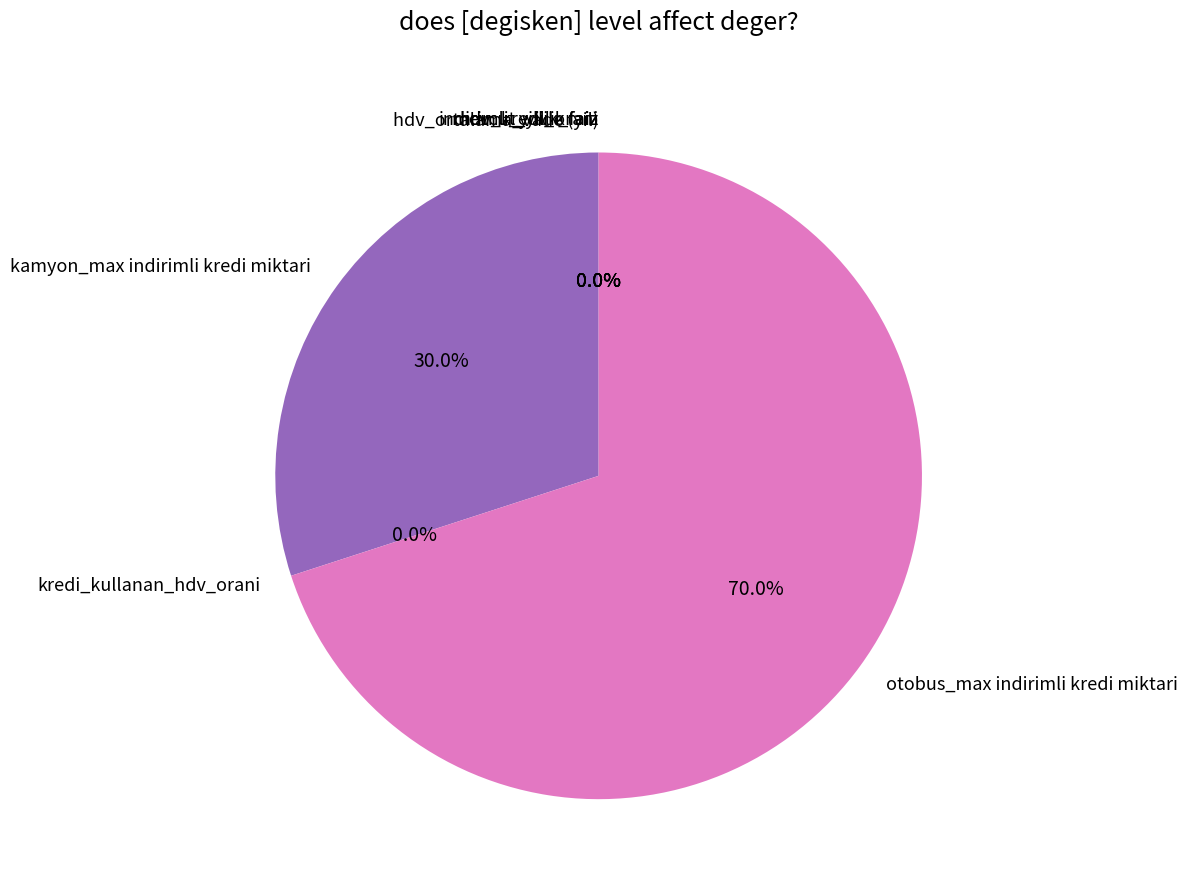

Is there any slice that represents more than half of the pie?

Yes